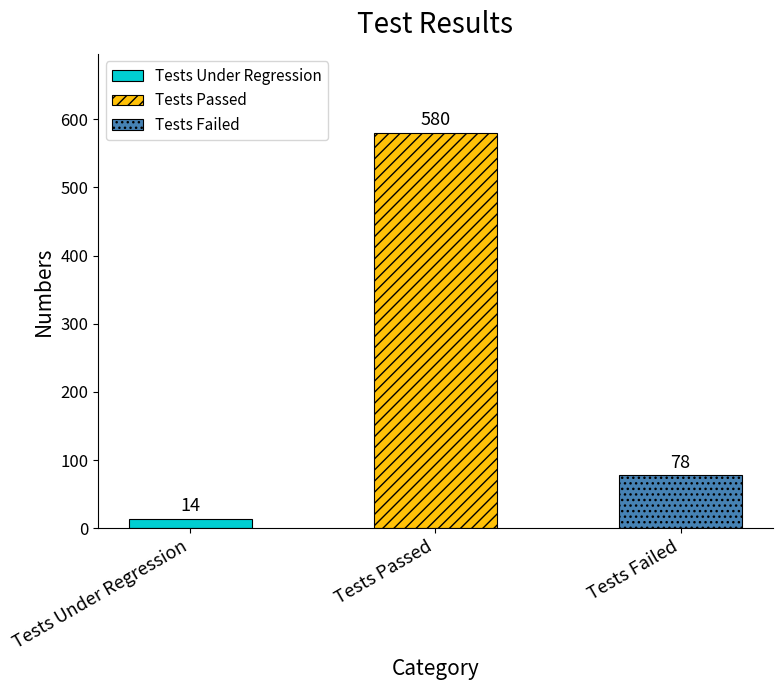

Are the bars horizontal?

No